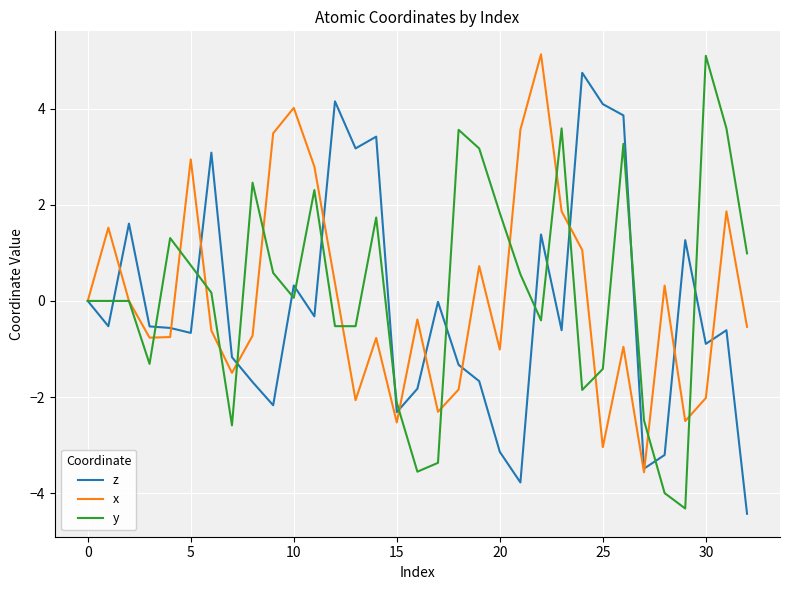

What is the greatest value displayed?

5.1